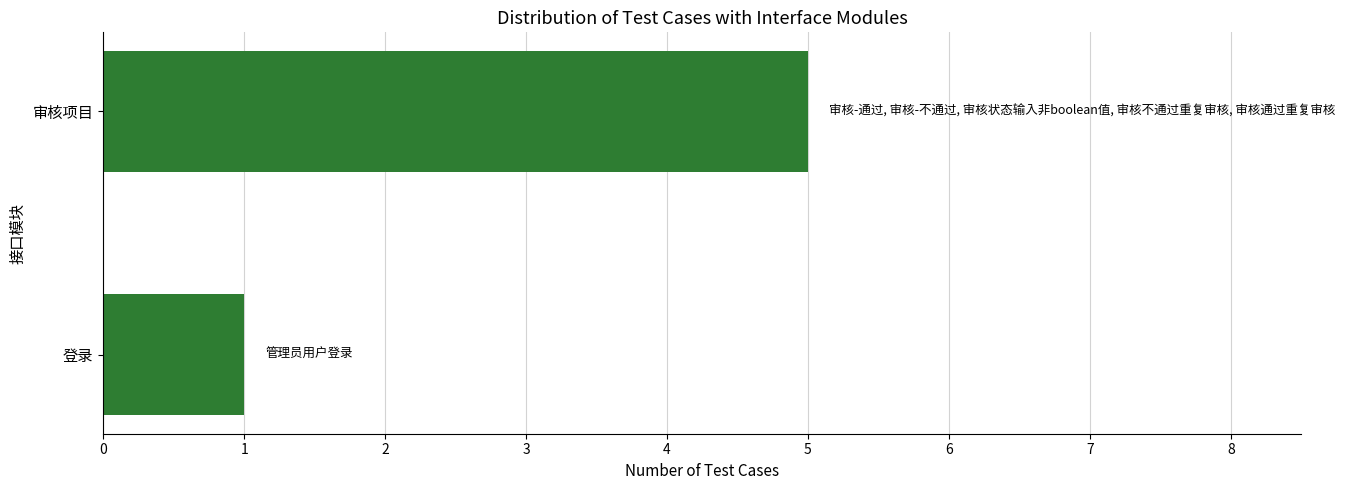

True or false: the data shows 1 at 登录.

True